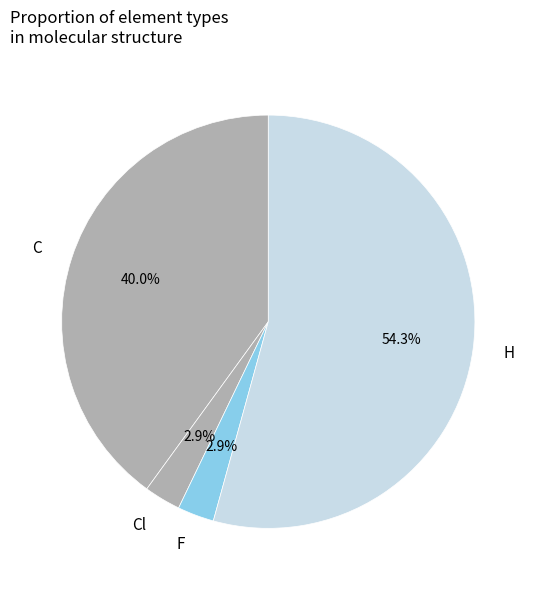

To the nearest percent, what is the difference between the C and Cl slice percentages?

37%